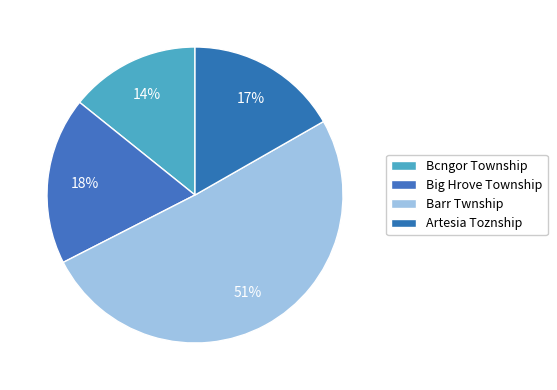

Is Barr Twnship the majority of the pie?

Yes